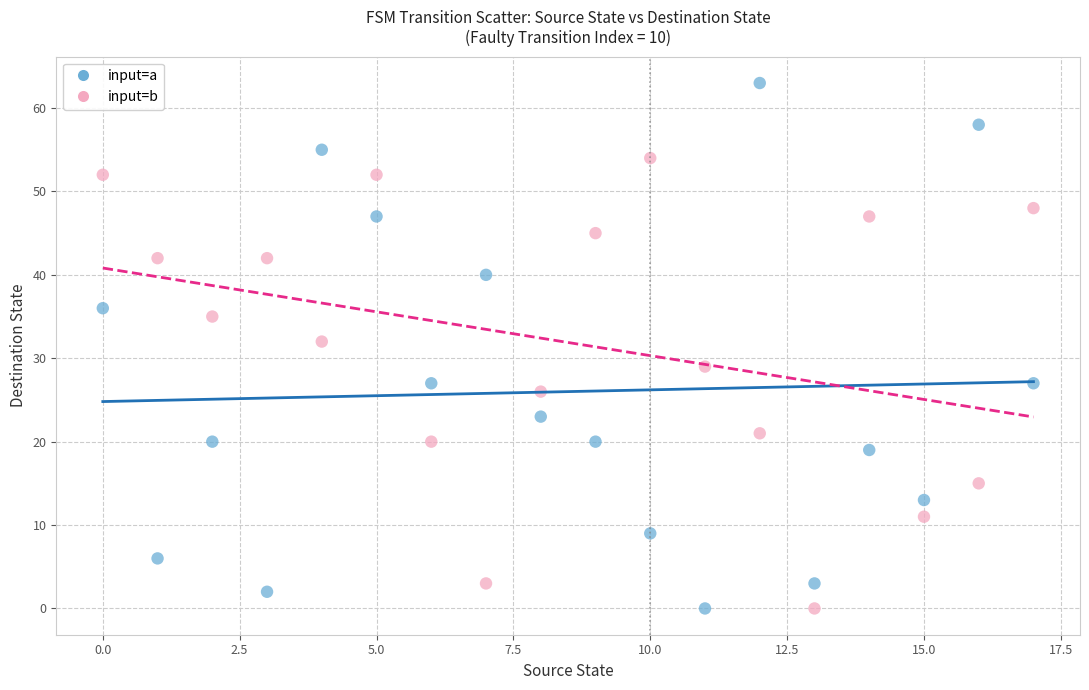

What are all the series names shown in the legend?

input=a, input=b